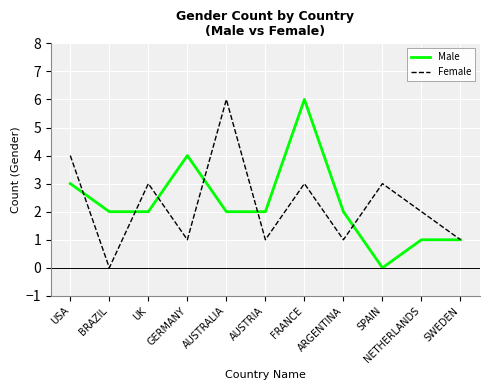

Which series changed the most between UK and ARGENTINA?

Female